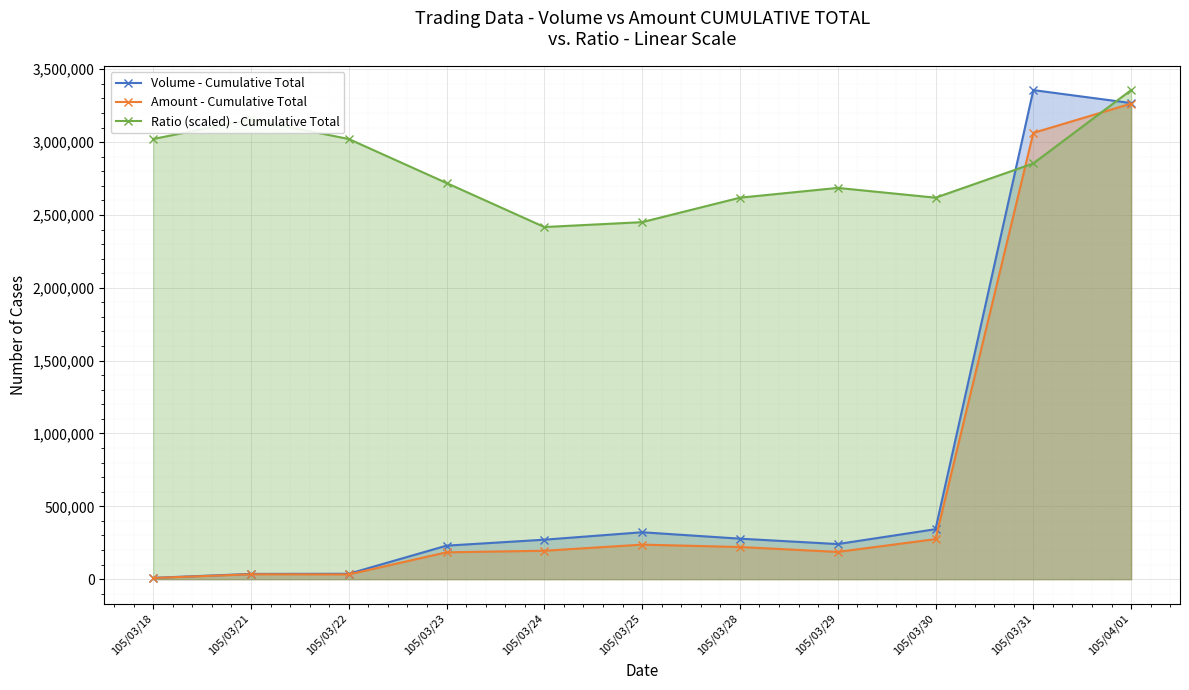

Between 105/03/29 and 105/03/31, which is larger?

105/03/31